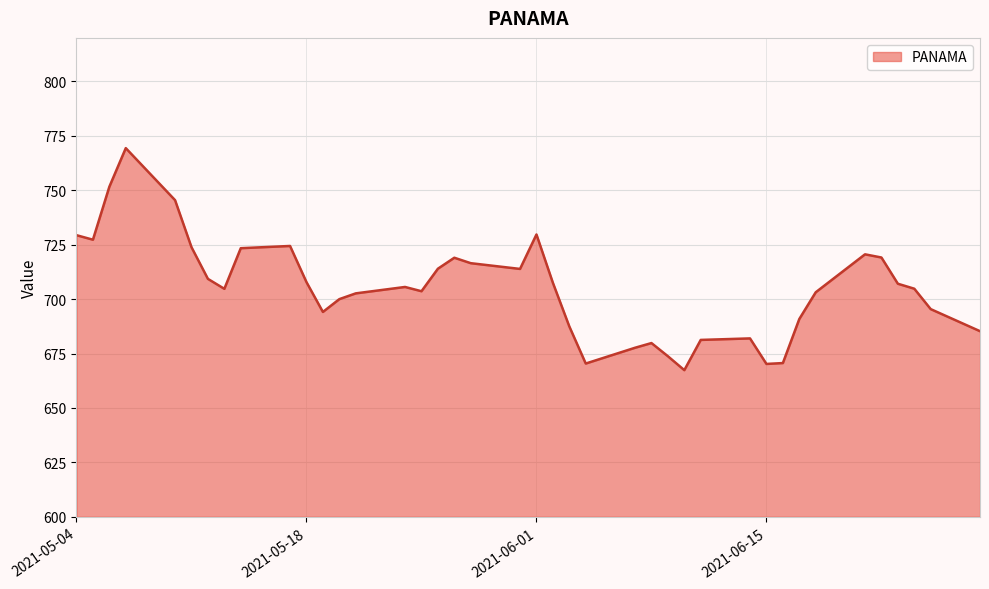

What is the maximum value shown in the chart?

769.4